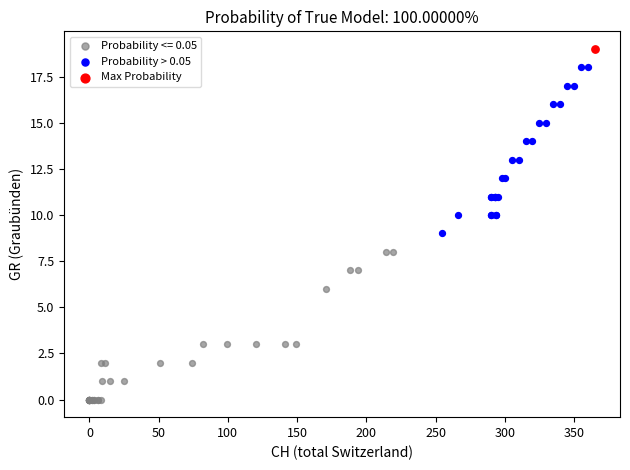

What are all the series names shown in the legend?

Probability <= 0.05, Probability > 0.05, Max Probability